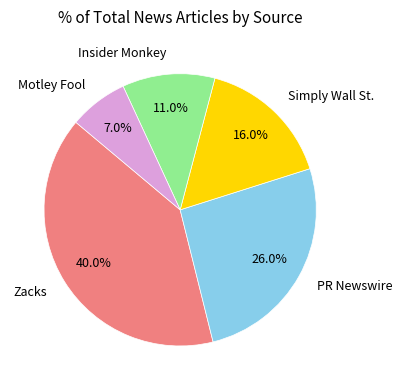

The Motley Fool slice represents 7% of the pie. True or false?

True